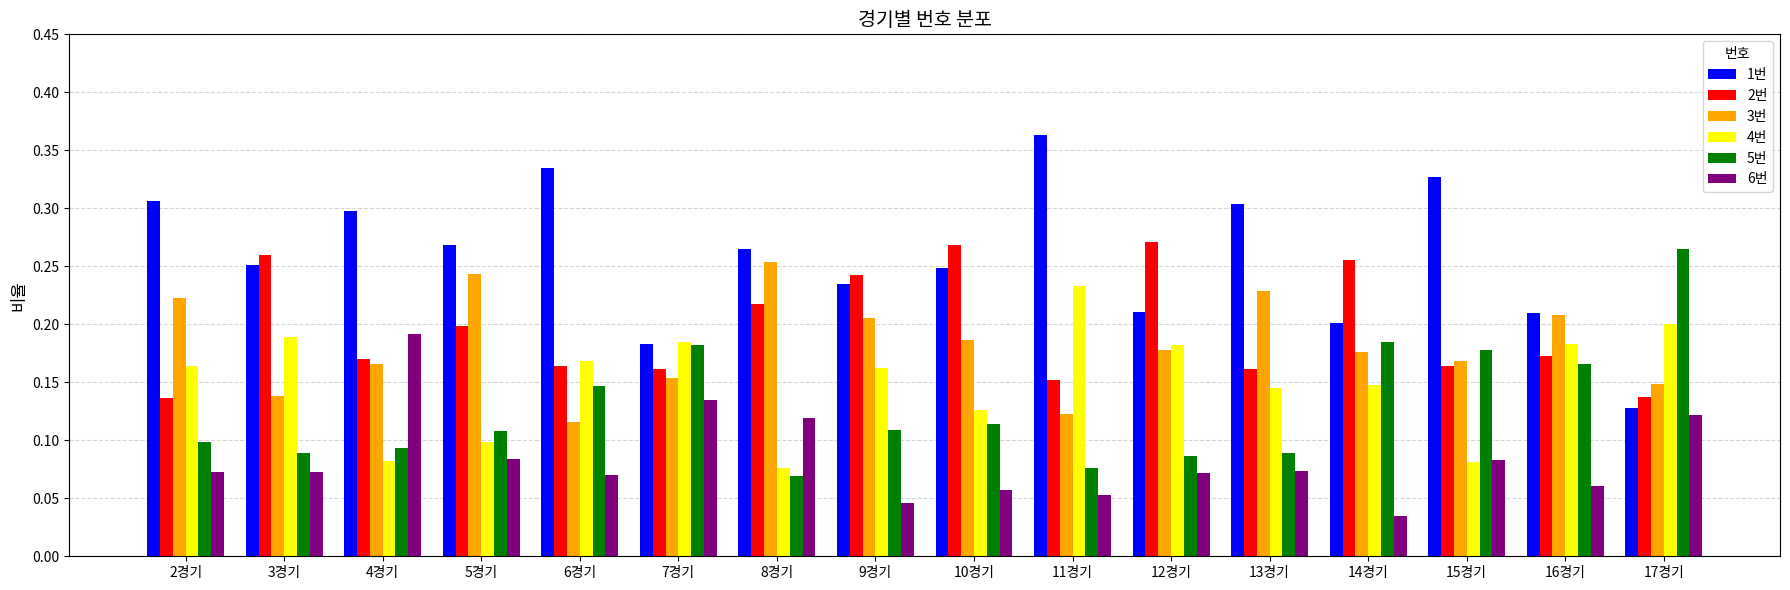

Which label corresponds to the largest value in the chart?

11경기